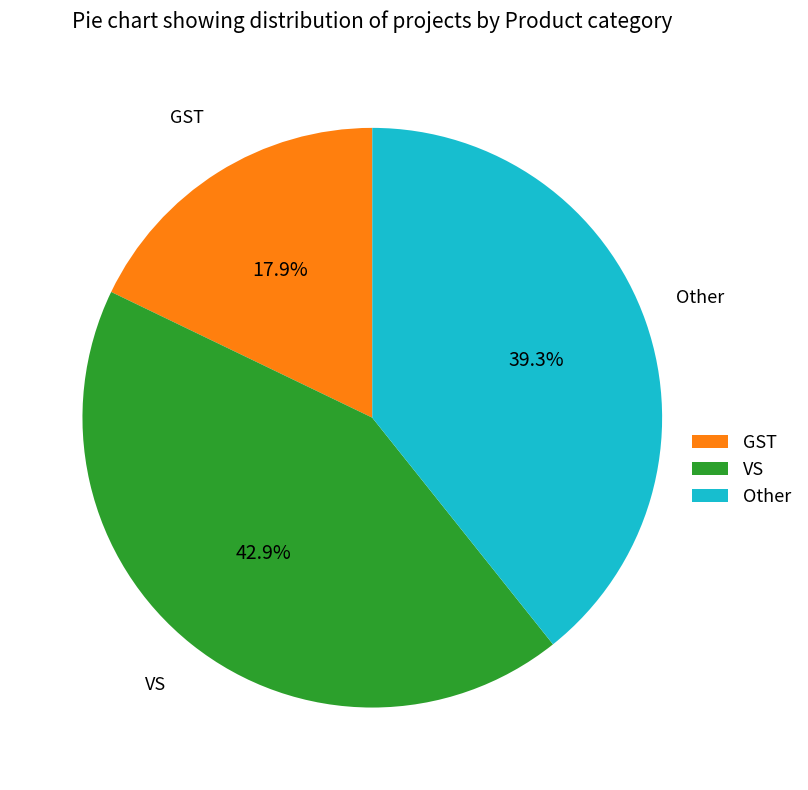

Which slice is the smallest?

GST